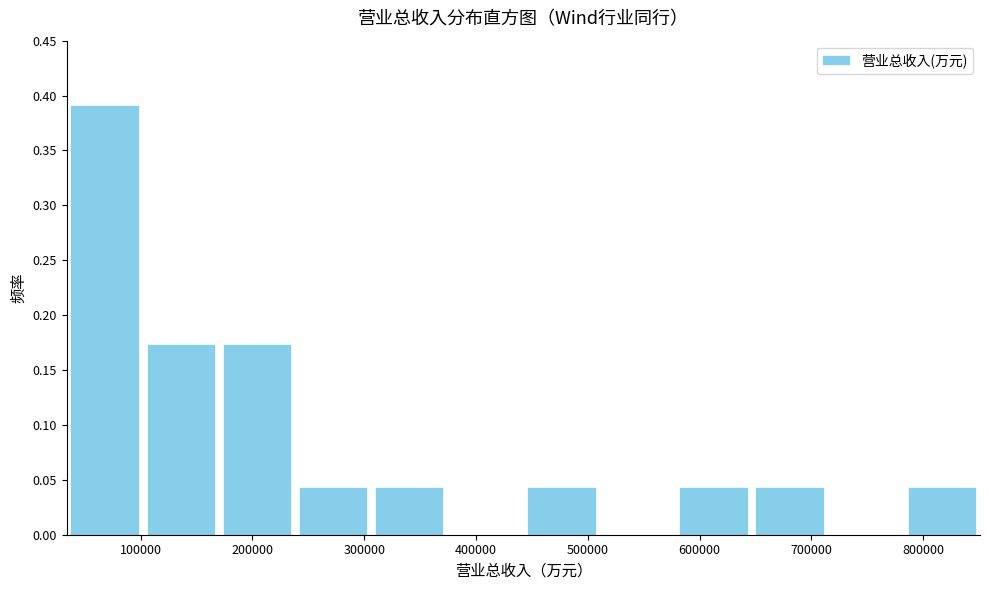

Which range on the x-axis has the tallest bar?

30000 to 100000